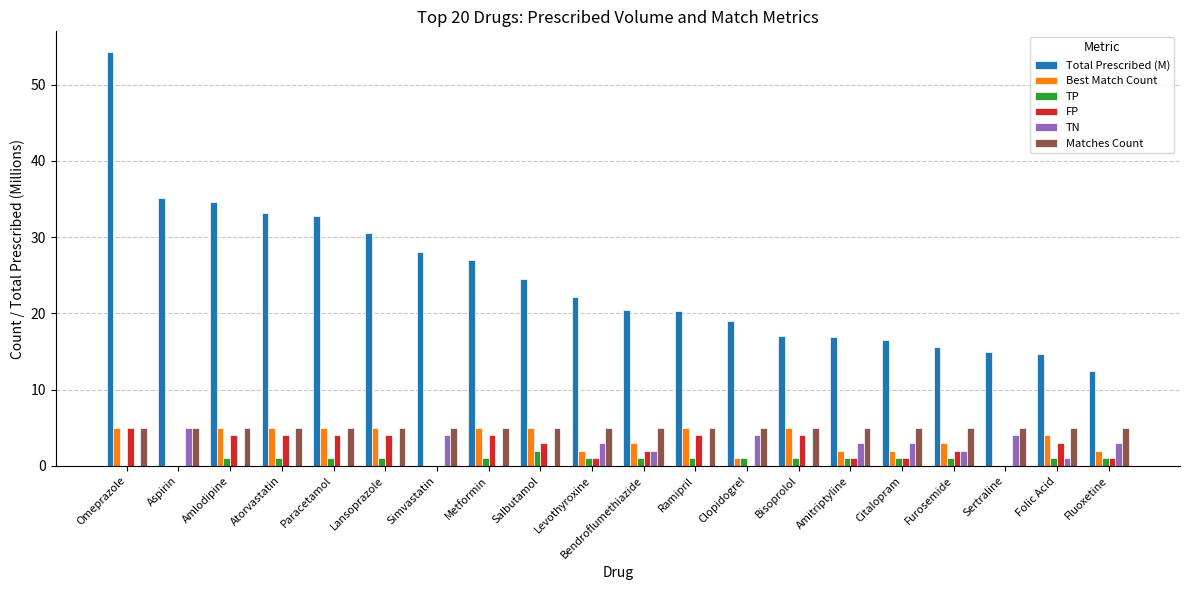

What is the total value across all series at Omeprazole?

69.3